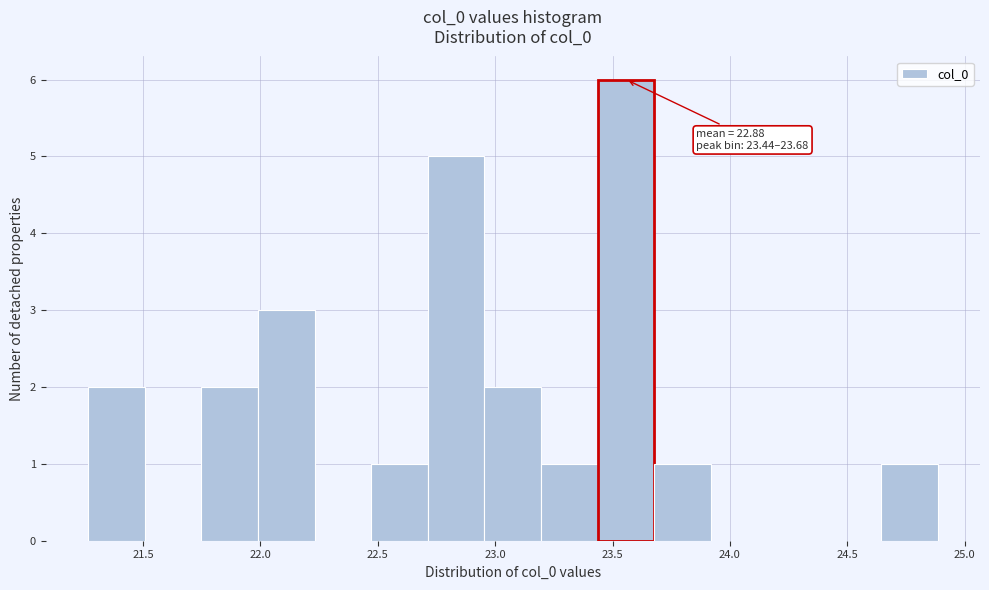

Which range on the x-axis has the tallest bar?

23.45 to 23.70